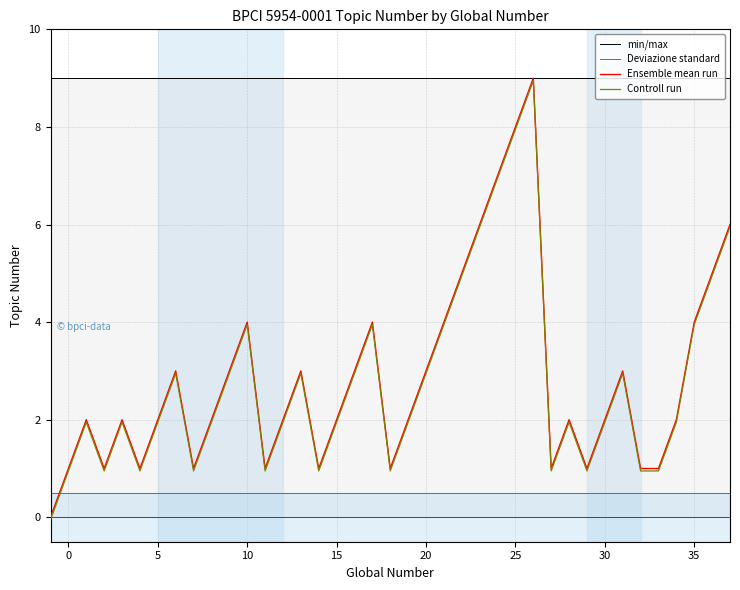

At how many categories does at least one series exceed 0?

38